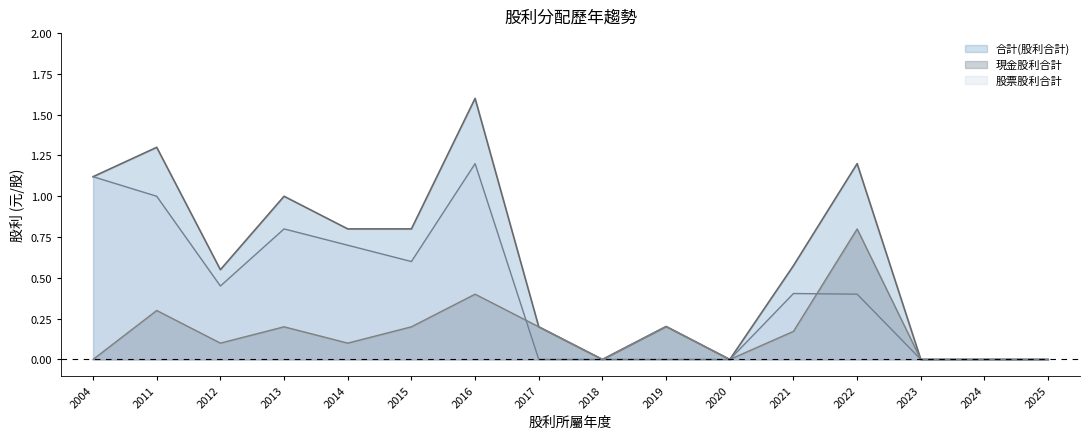

Which label corresponds to the smallest value in the chart?

2018